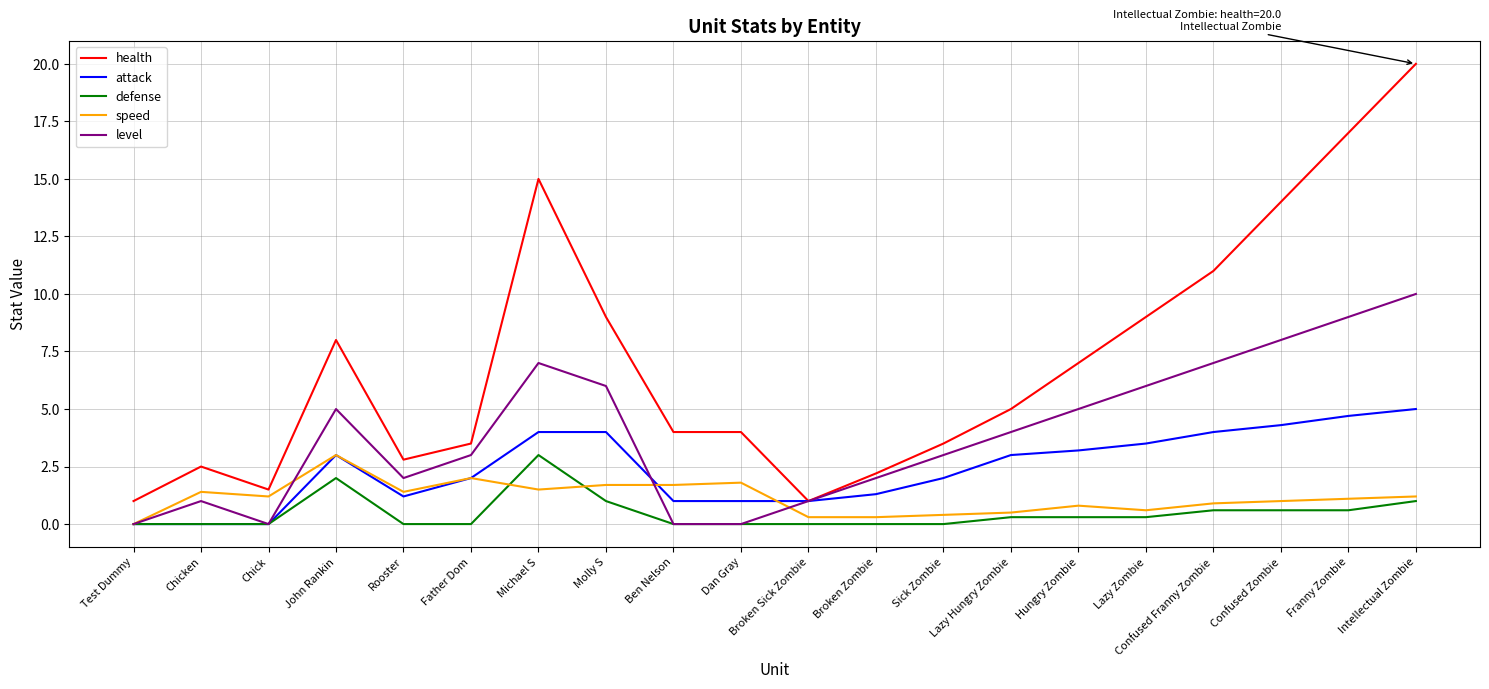

Is it true that speed equals 1.5 at Michael S?

True